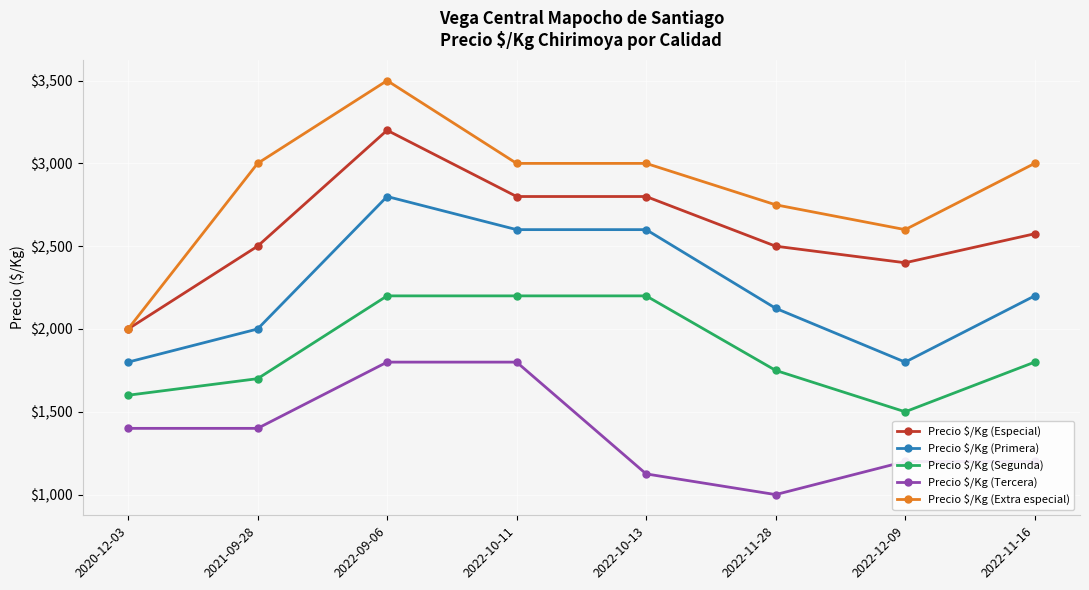

The value of Precio $/Kg (Segunda) at 2022-11-28 is 933. True or false?

False